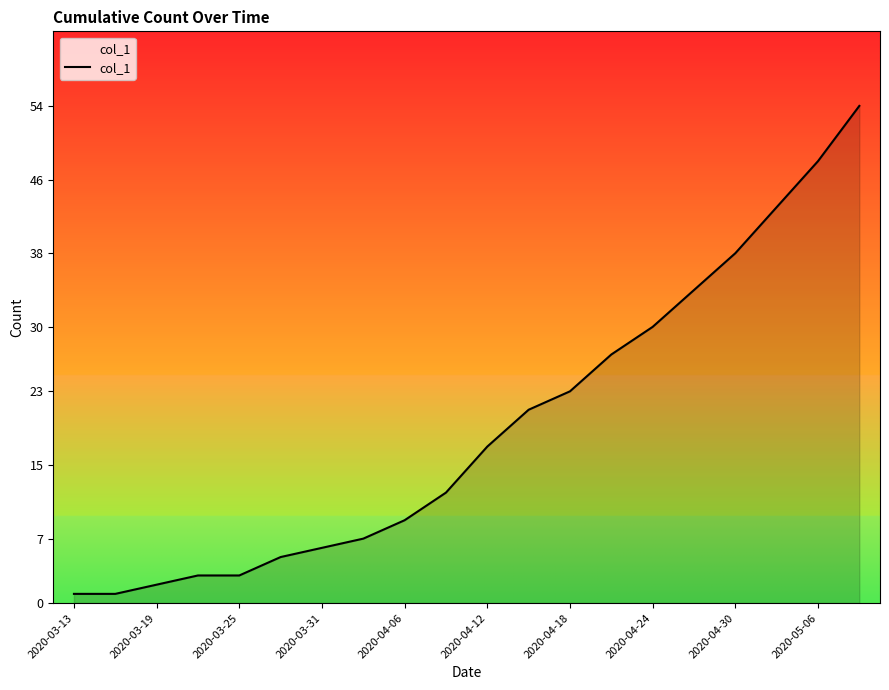

What is the greatest value displayed?

54